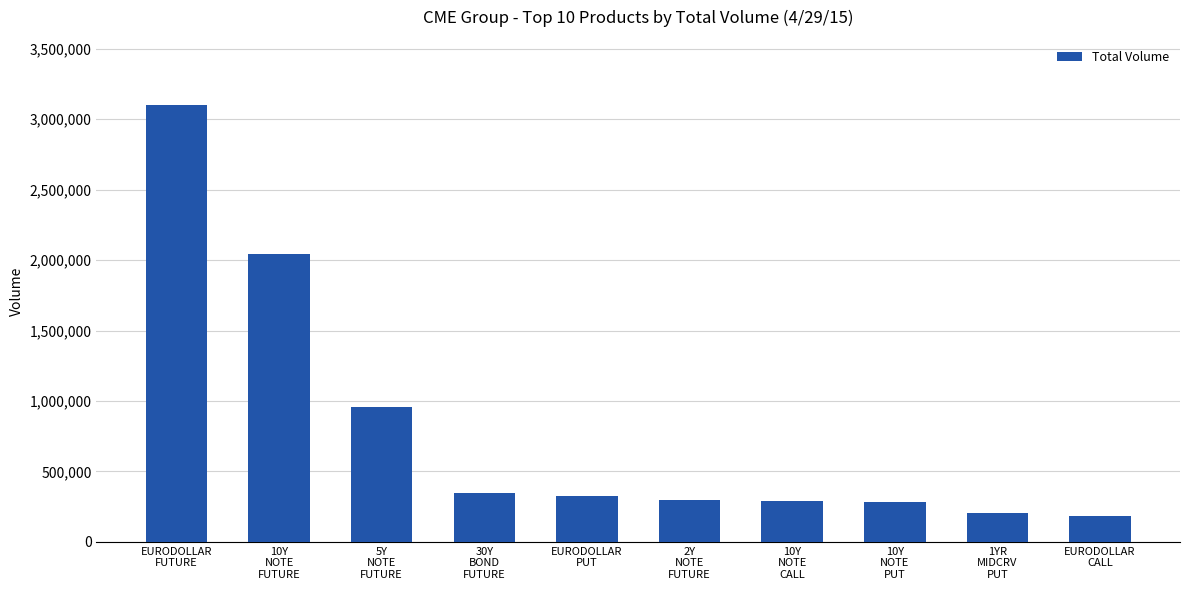

What is the change in value from 5Y
NOTE
FUTURE to EURODOLLAR
PUT?

-634383